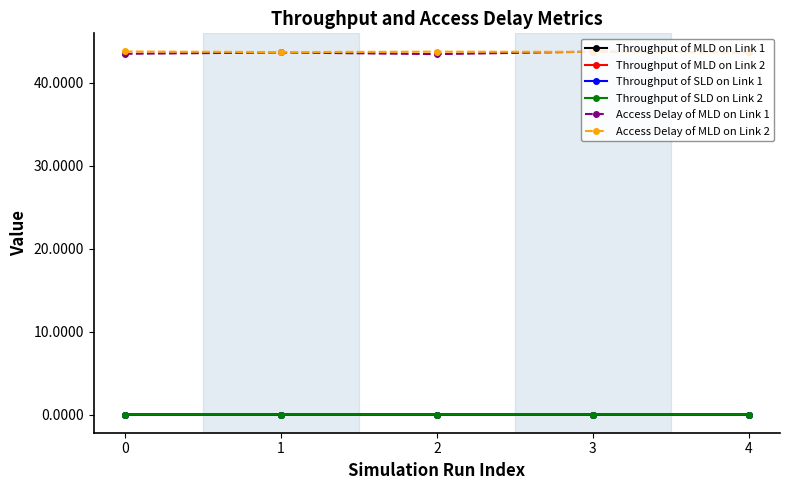

Is this an area chart (filled region under the line)?

No